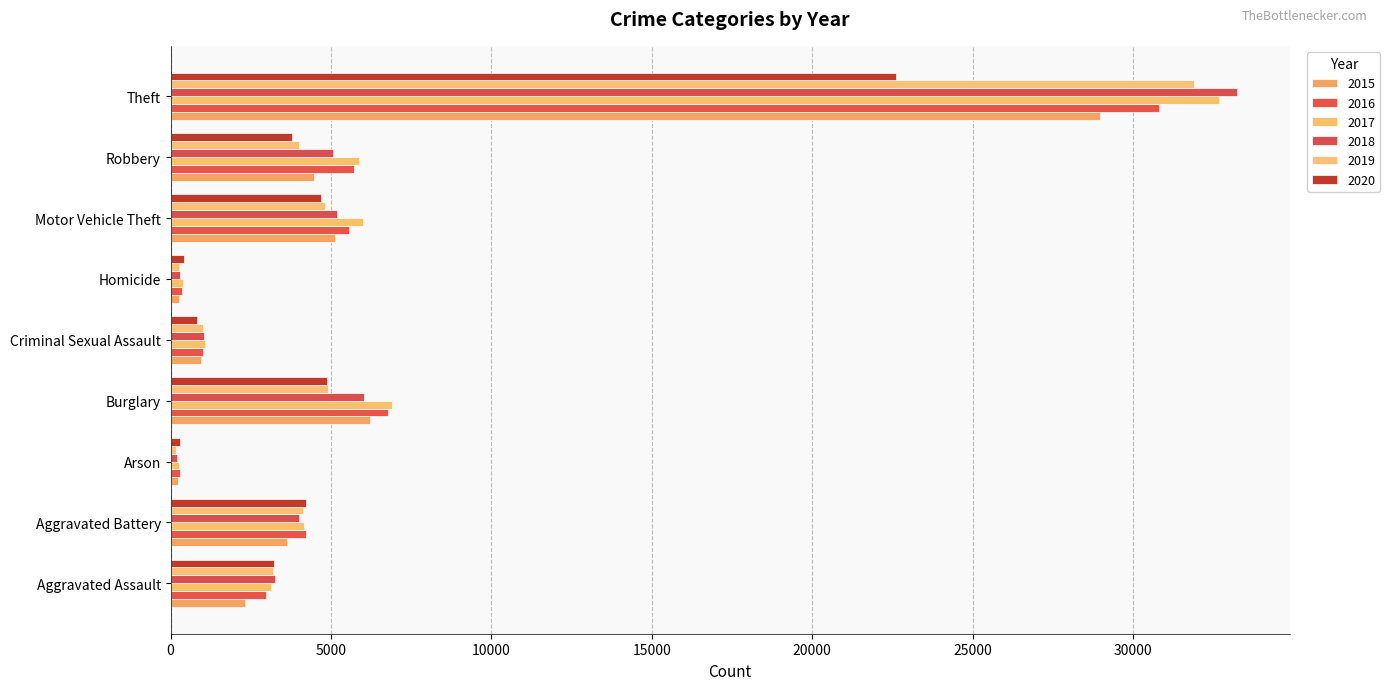

Reading right to left, list all the values displayed in this chart.

2015: Theft=28989	Robbery=4457	Motor Vehicle Theft=5130	Homicide=252	Criminal Sexual Assault=938	Burglary=6217	Arson=223	Aggravated Battery=3622	Aggravated Assault=2319
2016: Theft=30808	Robbery=5707	Motor Vehicle Theft=5574	Homicide=362	Criminal Sexual Assault=1012	Burglary=6791	Arson=281	Aggravated Battery=4210	Aggravated Assault=2982
2017: Theft=32692	Robbery=5860	Motor Vehicle Theft=6011	Homicide=377	Criminal Sexual Assault=1065	Burglary=6902	Arson=253	Aggravated Battery=4173	Aggravated Assault=3130
2018: Theft=33232	Robbery=5068	Motor Vehicle Theft=5173	Homicide=295	Criminal Sexual Assault=1047	Burglary=6017	Arson=189	Aggravated Battery=3999	Aggravated Assault=3241
2019: Theft=31895	Robbery=4011	Motor Vehicle Theft=4810	Homicide=271	Criminal Sexual Assault=1022	Burglary=4894	Arson=184	Aggravated Battery=4114	Aggravated Assault=3181
2020: Theft=22621	Robbery=3798	Motor Vehicle Theft=4679	Homicide=406	Criminal Sexual Assault=823	Burglary=4884	Arson=294	Aggravated Battery=4210	Aggravated Assault=3228